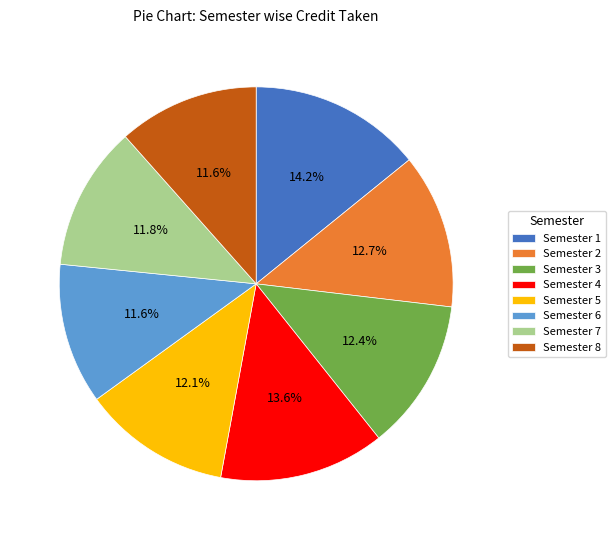

How many slices are in this pie chart?

8